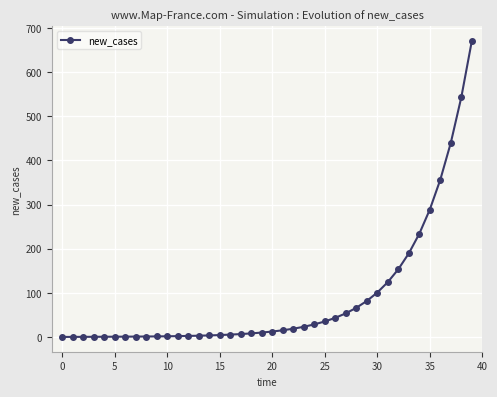

What is the sum of all values?

3525.6